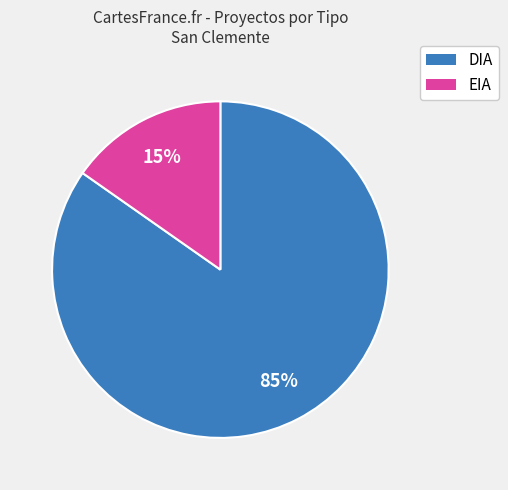

True or false: EIA accounts for 3% of the total.

False